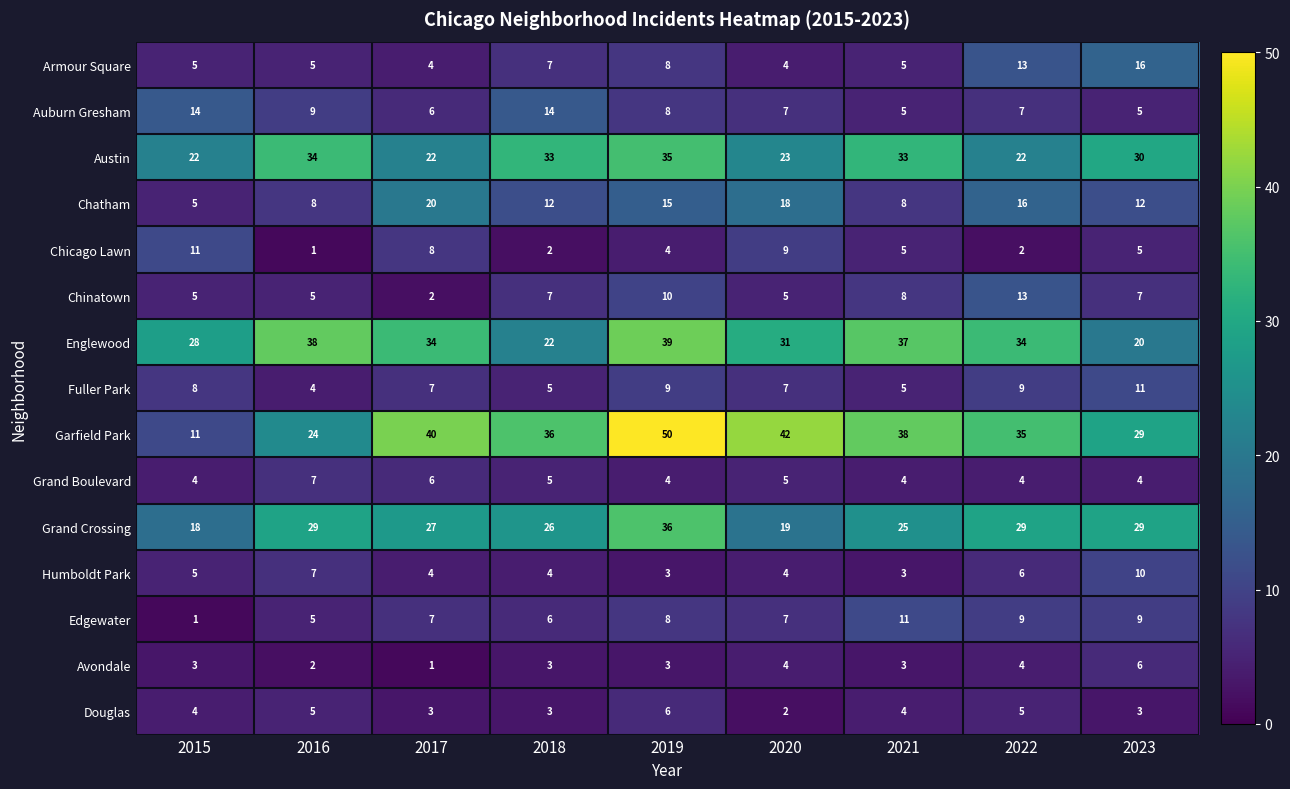

Which label corresponds to the largest value in the chart?

2019